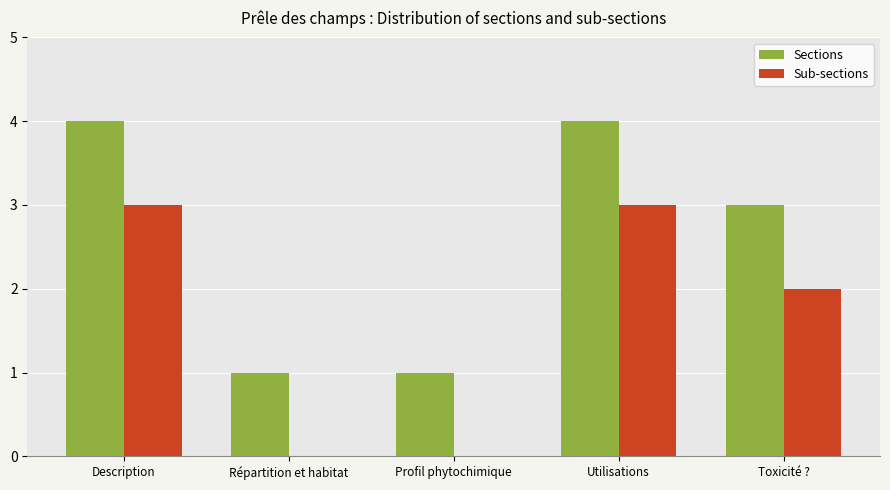

The value of Sections at Description is 4. True or false?

True